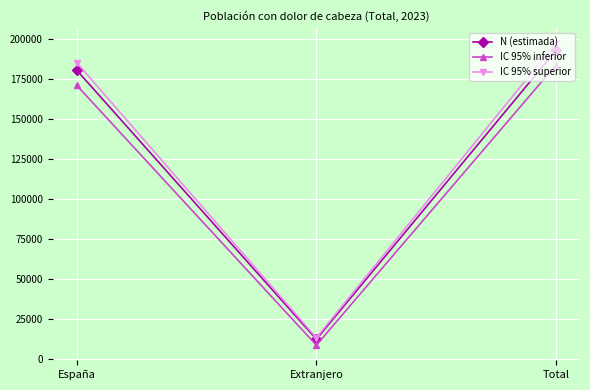

What is the greatest value displayed?

197569